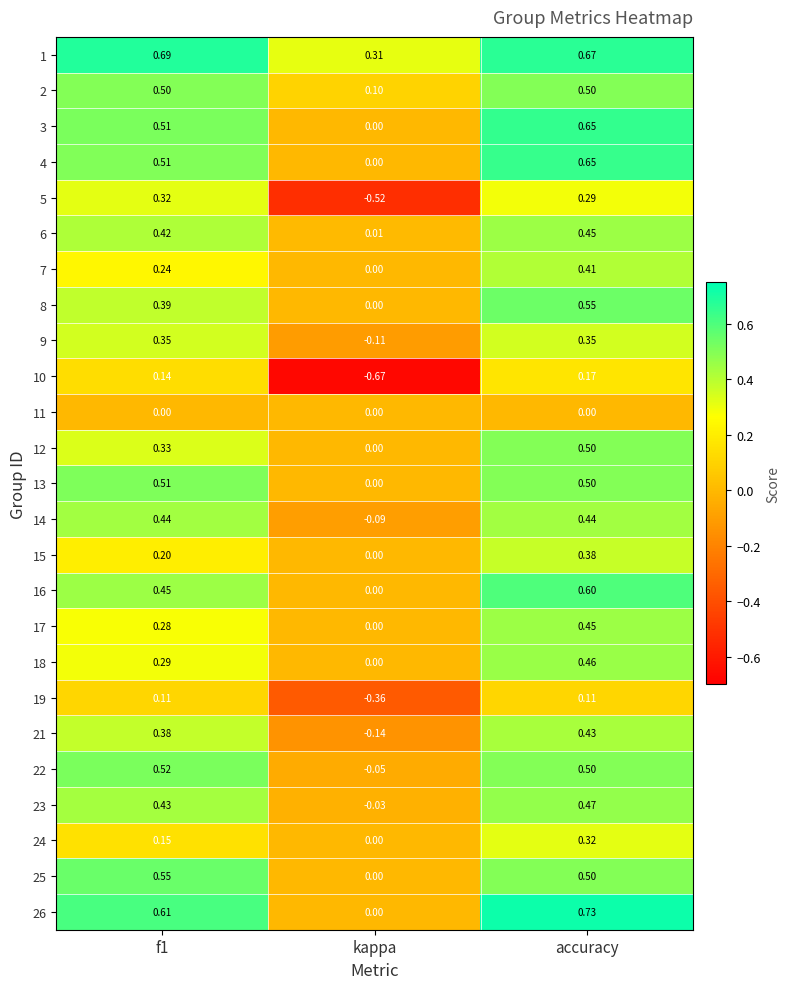

Which series has the largest total across all categories?

1